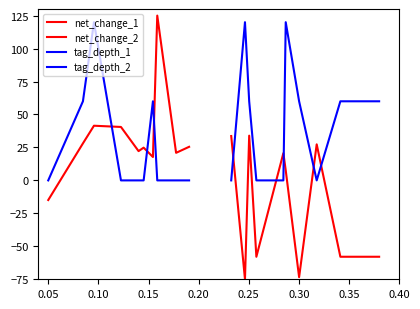

Which series has the widest spread of values?

net_change_1